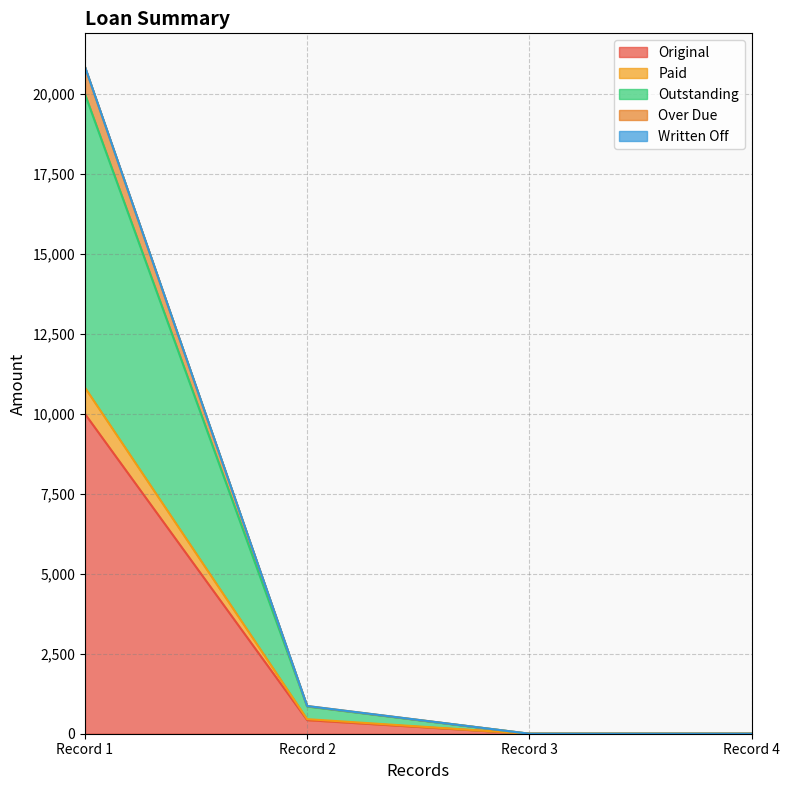

True or false: Original and Paid intersect in this chart.

False